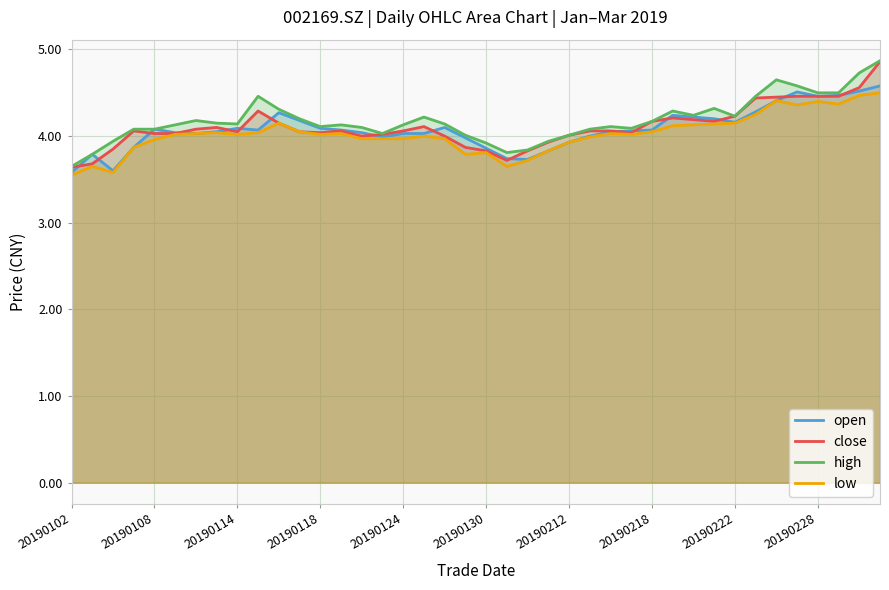

The value of high at 23 is 0.8. True or false?

False